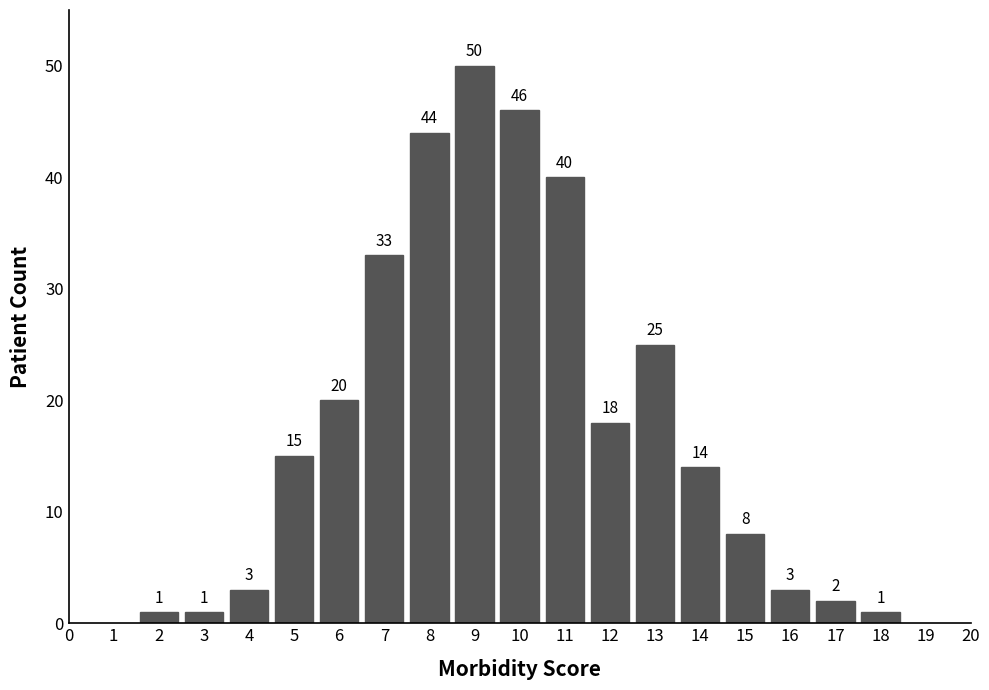

Reading left to right, extract all data points from this chart.

2=1	3=1	4=3	5=15	6=20	7=33	8=44	9=50	10=46	11=40	12=18	13=25	14=14	15=8	16=3	17=2	18=1